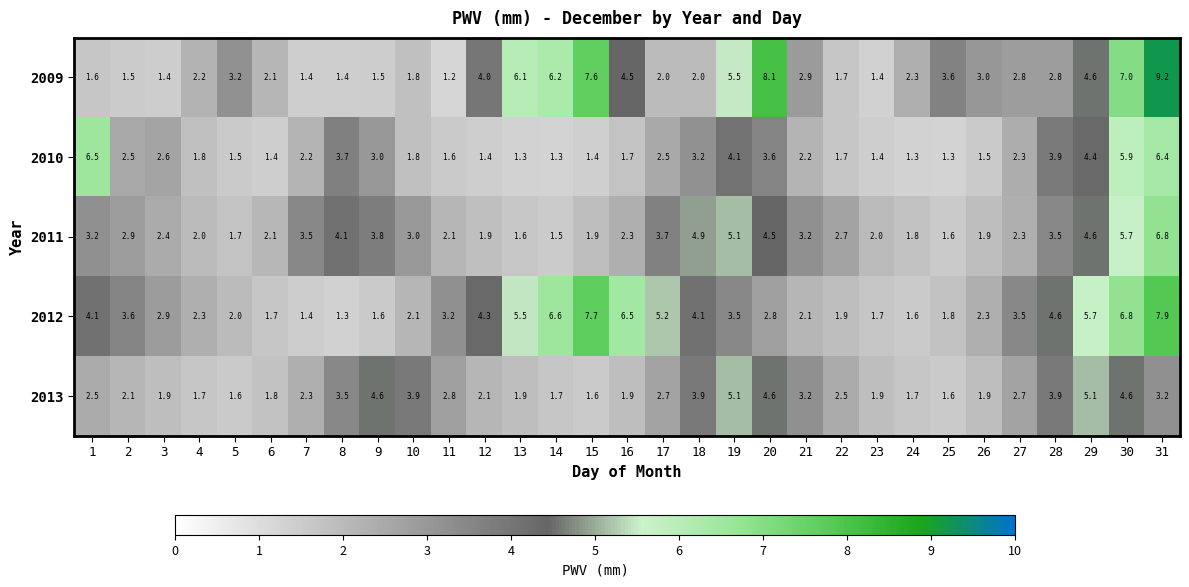

True or false: 2012 has a value of 0.4 at 25.

False